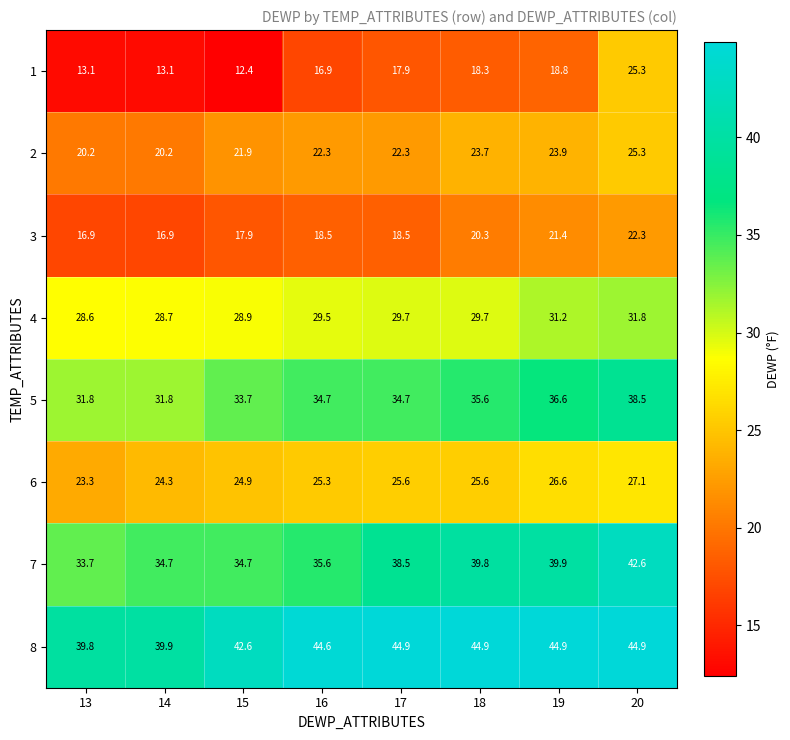

What is the sum of all 2 values?

179.8